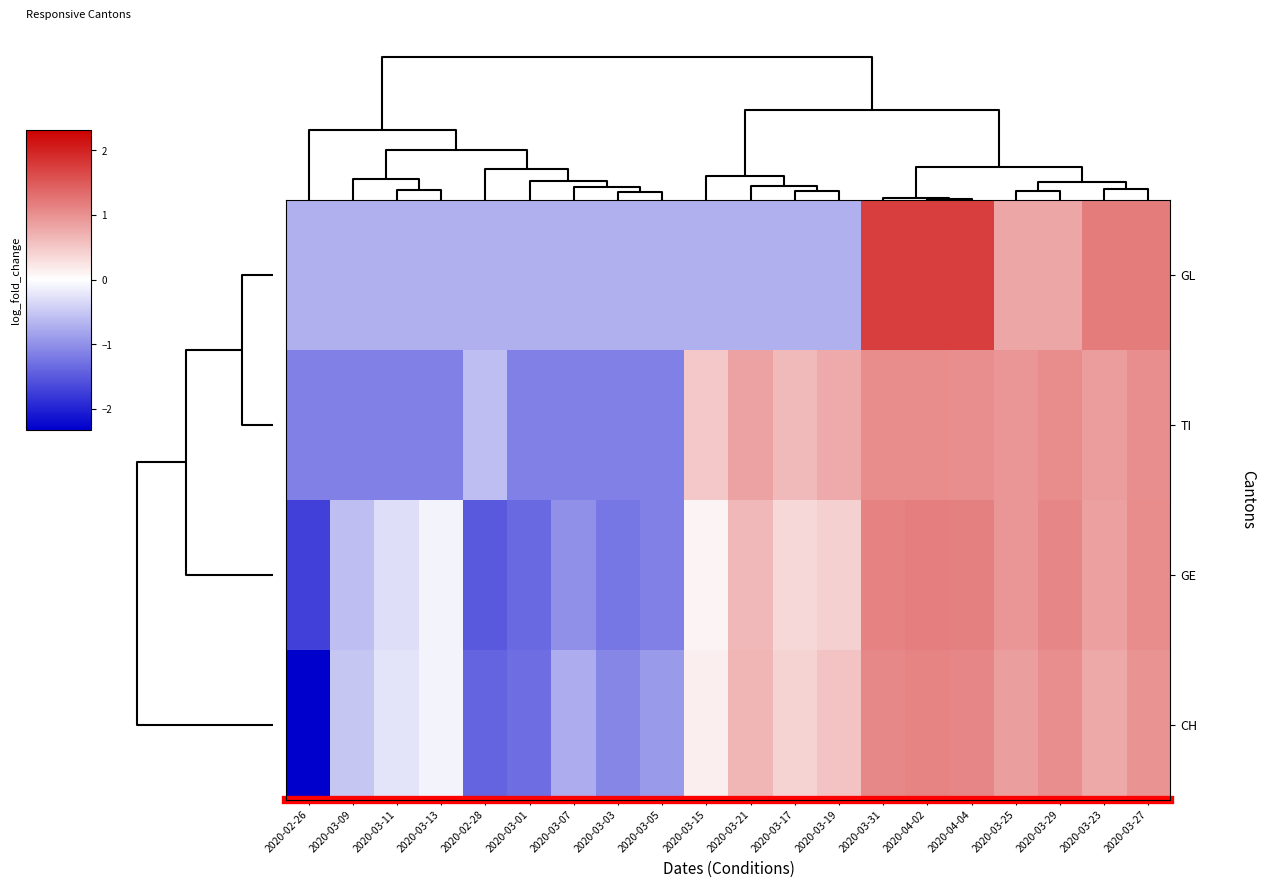

Reading left to right, transcribe all the data shown in this chart.

GL: 2020-02-26=-0.7	2020-03-09=-0.7	2020-03-11=-0.7	2020-03-13=-0.7	2020-02-28=-0.7	2020-03-01=-0.7	2020-03-07=-0.7	2020-03-03=-0.7	2020-03-05=-0.7	2020-03-15=-0.7	2020-03-21=-0.7	2020-03-17=-0.7	2020-03-19=-0.7	2020-03-31=1.8	2020-04-02=1.8	2020-04-04=1.8	2020-03-25=0.8	2020-03-29=0.8	2020-03-23=1.2	2020-03-27=1.2
TI: 2020-02-26=-1.2	2020-03-09=-1.2	2020-03-11=-1.2	2020-03-13=-1.2	2020-02-28=-0.6	2020-03-01=-1.2	2020-03-07=-1.2	2020-03-03=-1.2	2020-03-05=-1.2	2020-03-15=0.5	2020-03-21=0.8	2020-03-17=0.6	2020-03-19=0.8	2020-03-31=1.1	2020-04-02=1.0	2020-04-04=1.0	2020-03-25=1.0	2020-03-29=1.0	2020-03-23=0.9	2020-03-27=1.0
GE: 2020-02-26=-1.7	2020-03-09=-0.6	2020-03-11=-0.3	2020-03-13=-0.1	2020-02-28=-1.5	2020-03-01=-1.4	2020-03-07=-1.0	2020-03-03=-1.2	2020-03-05=-1.1	2020-03-15=0.1	2020-03-21=0.6	2020-03-17=0.4	2020-03-19=0.4	2020-03-31=1.1	2020-04-02=1.2	2020-04-04=1.2	2020-03-25=1.0	2020-03-29=1.1	2020-03-23=0.9	2020-03-27=1.0
CH: 2020-02-26=-2.3	2020-03-09=-0.5	2020-03-11=-0.2	2020-03-13=-0.1	2020-02-28=-1.4	2020-03-01=-1.3	2020-03-07=-0.8	2020-03-03=-1.1	2020-03-05=-0.9	2020-03-15=0.1	2020-03-21=0.7	2020-03-17=0.4	2020-03-19=0.5	2020-03-31=1.1	2020-04-02=1.1	2020-04-04=1.1	2020-03-25=0.9	2020-03-29=1.0	2020-03-23=0.8	2020-03-27=1.0